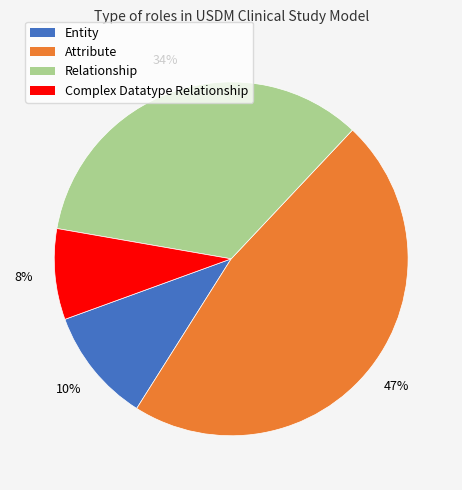

Between Entity and Relationship, which is larger?

Relationship